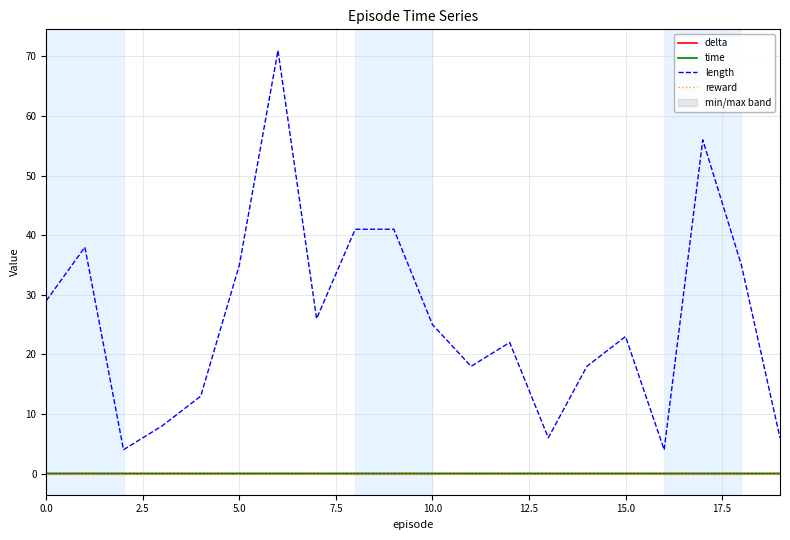

True or false: length and reward cross at least once.

False